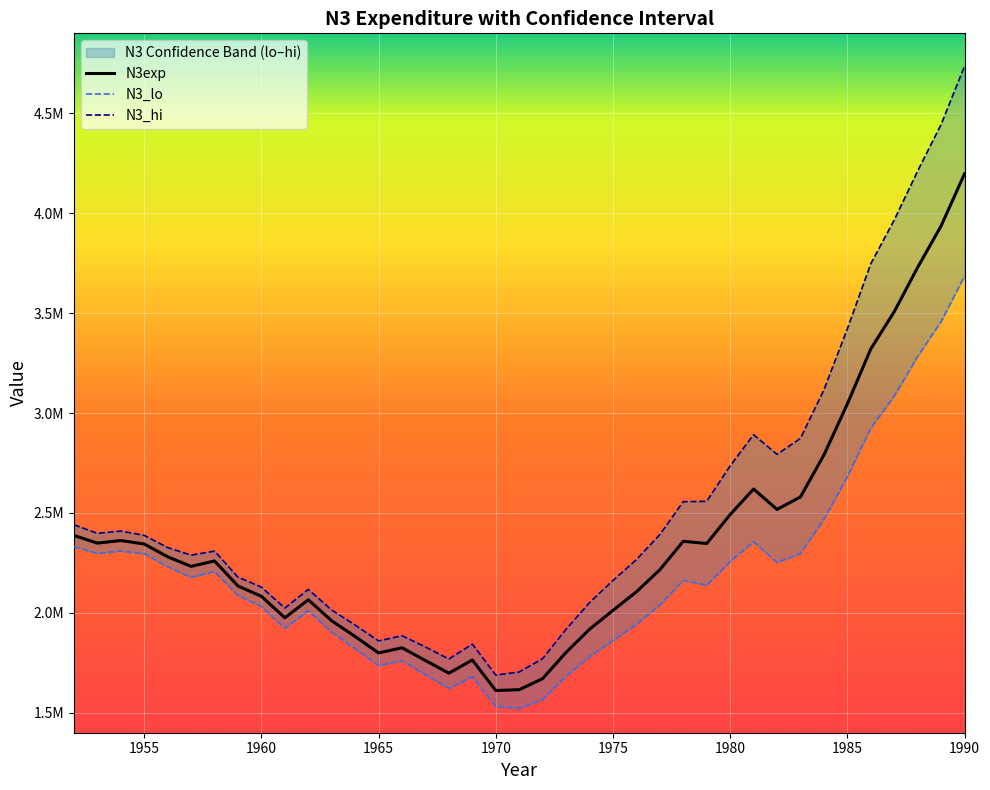

What is the sum of all N3exp values?

91547188.5